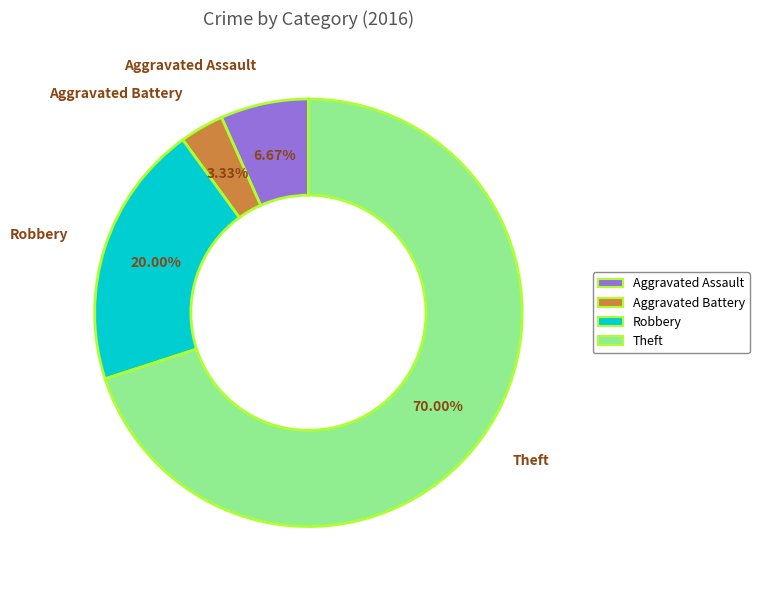

What percentage is NOT represented by Aggravated Battery?

96.7%